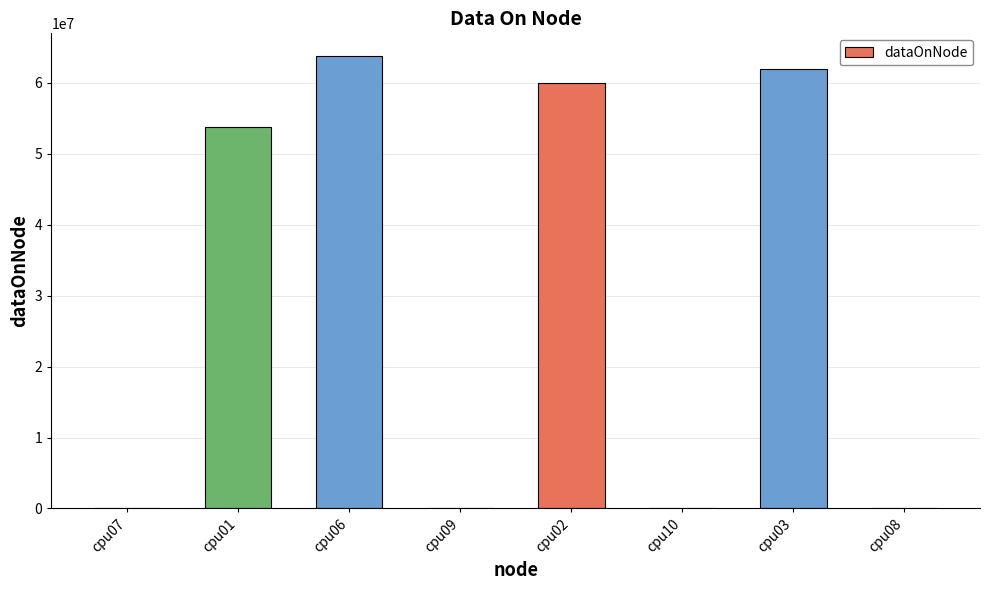

Between cpu02 and cpu01, which is larger?

cpu02